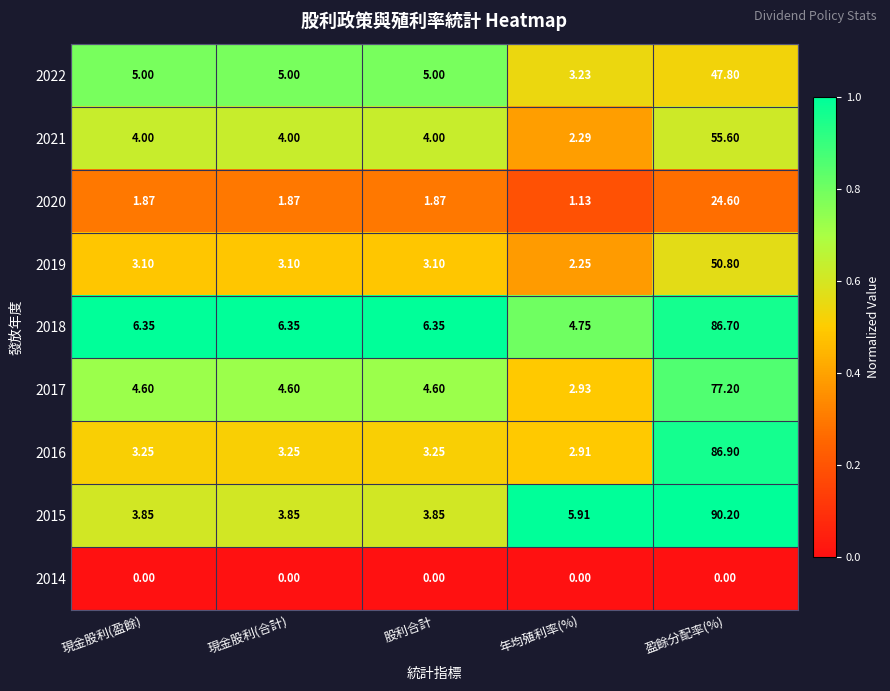

Is the value of 2020 at 股利合計 greater than the value of 2021 at 現金股利(合計)?

No